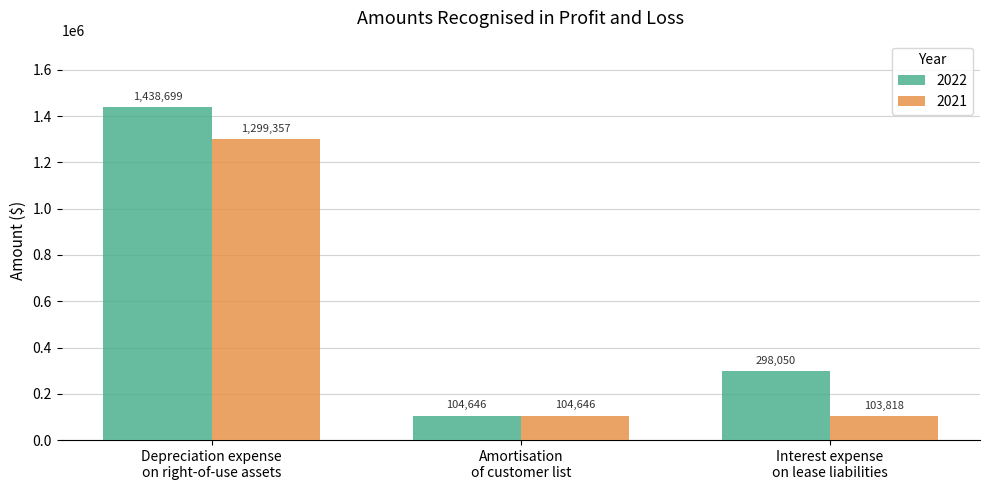

The value of 2022 at Depreciation expense
on right-of-use assets is 1438699. True or false?

True